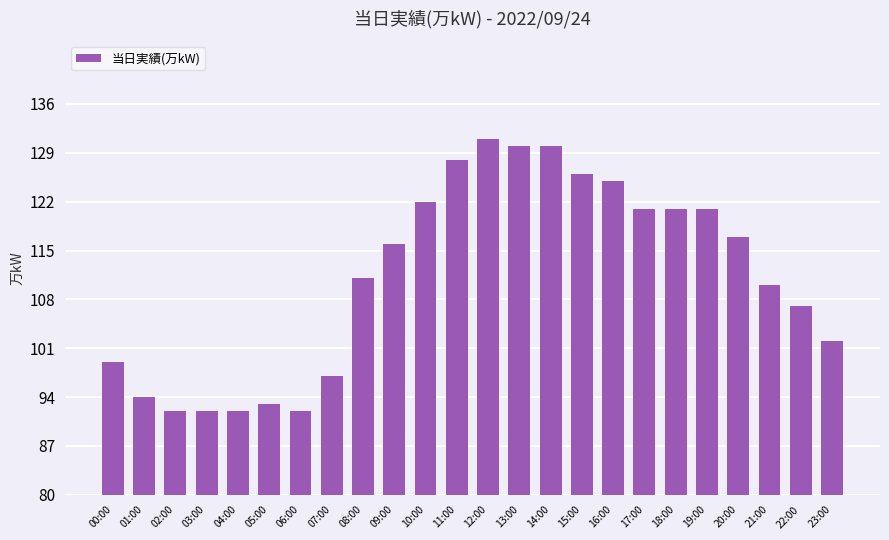

Between 07:00 and 21:00, which is larger?

21:00